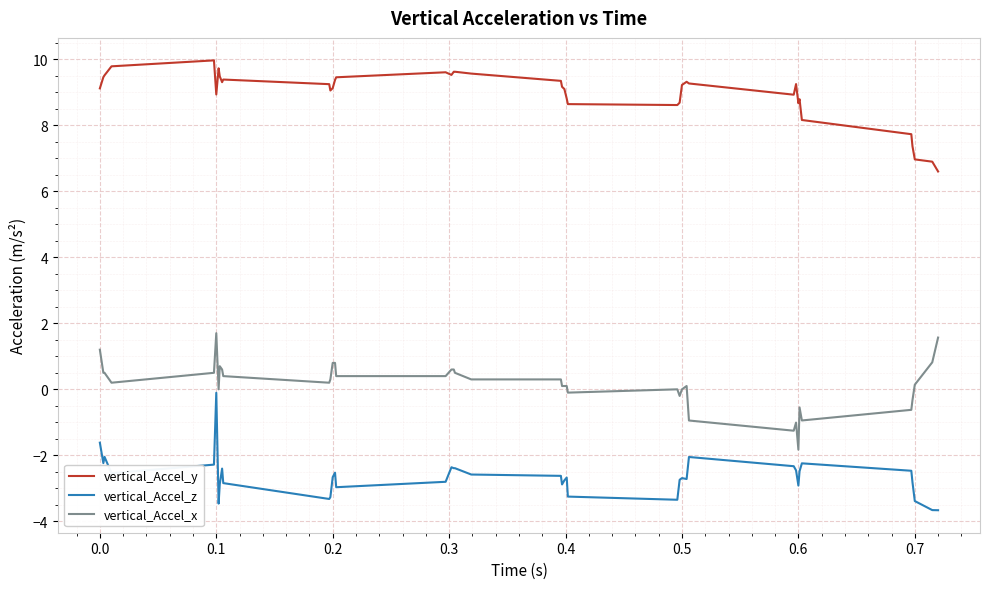

What is the difference between the maximum and minimum values in the vertical_Accel_z series?

3.6